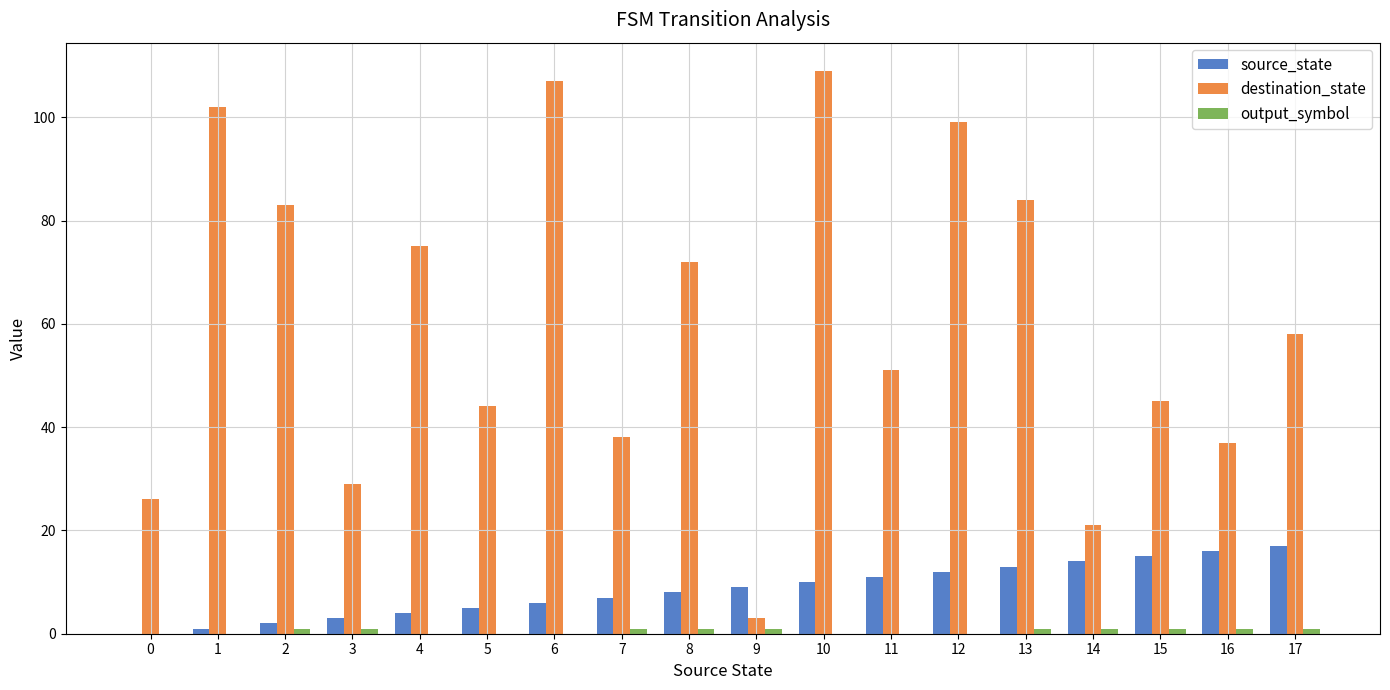

What is the sum of all destination_state values?

1083